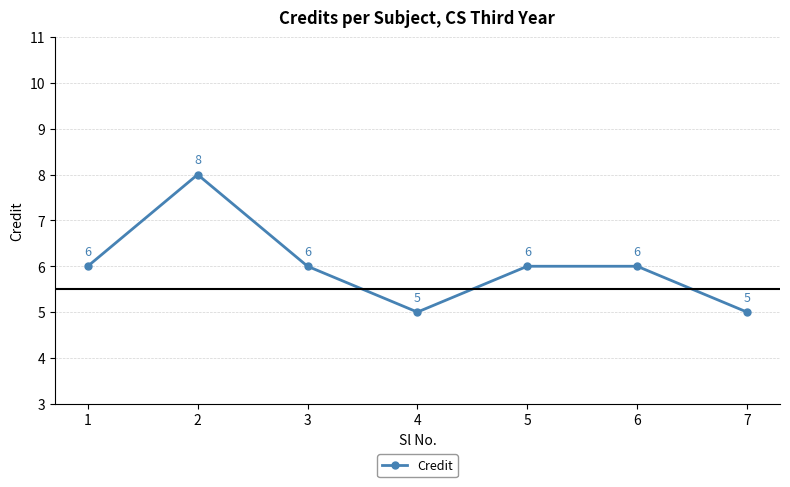

What is the smallest value displayed?

5